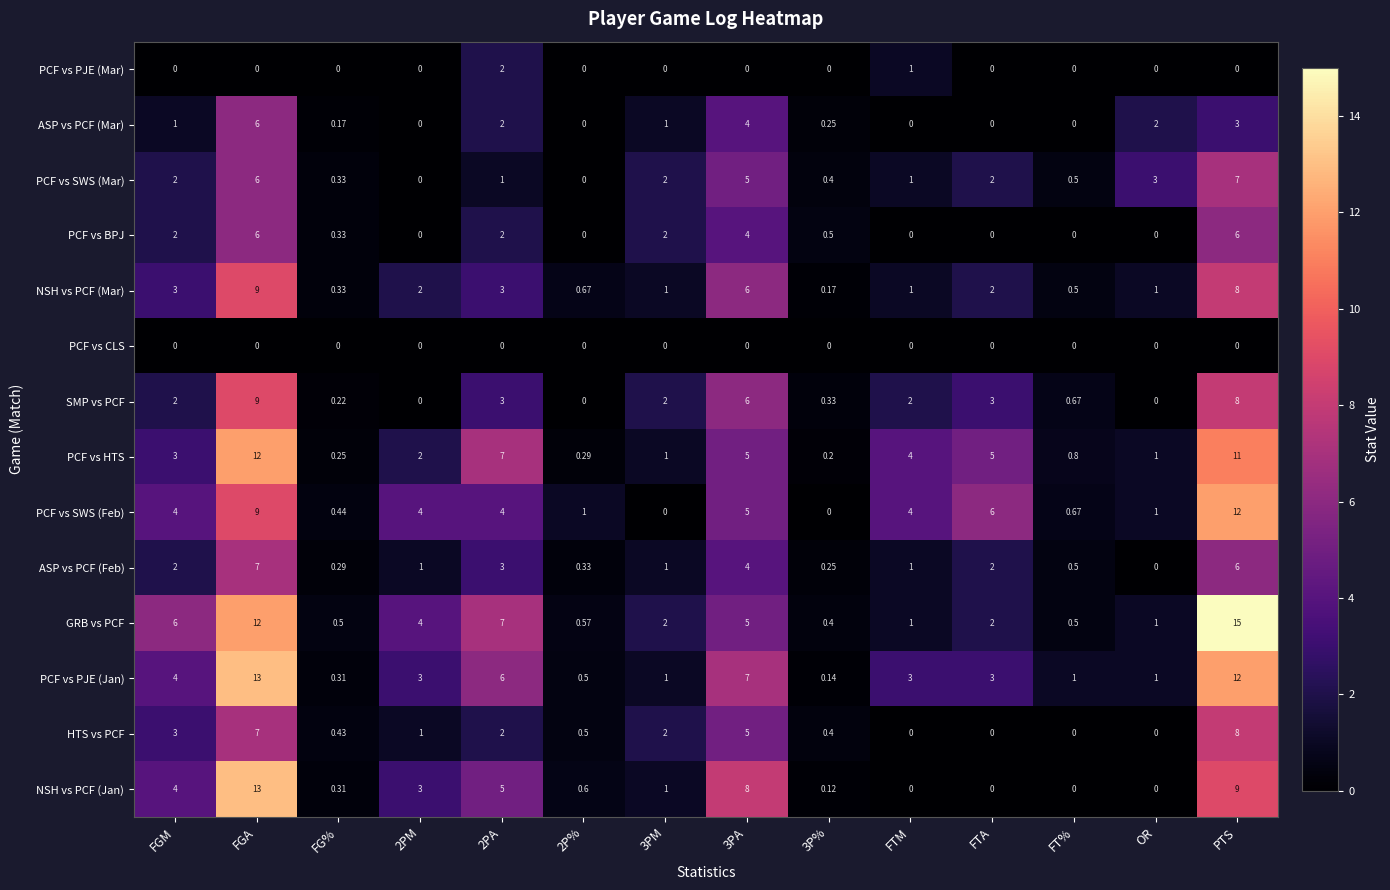

Which series has the largest total across all categories?

GRB vs PCF